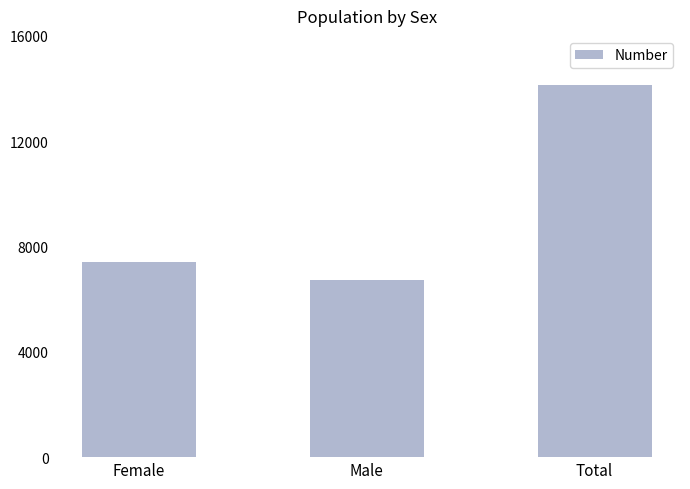

How many values are below 7401?

1